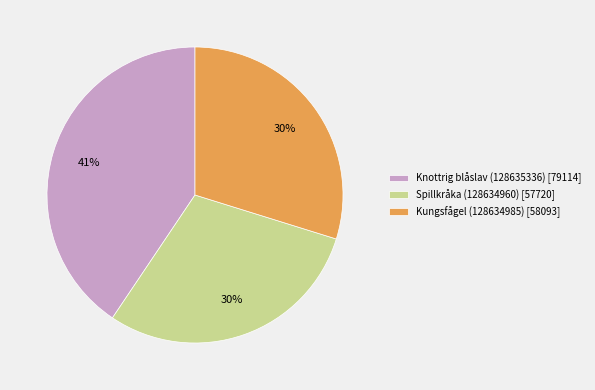

What is the largest slice in the pie chart?

Knottrig blåslav (128635336)